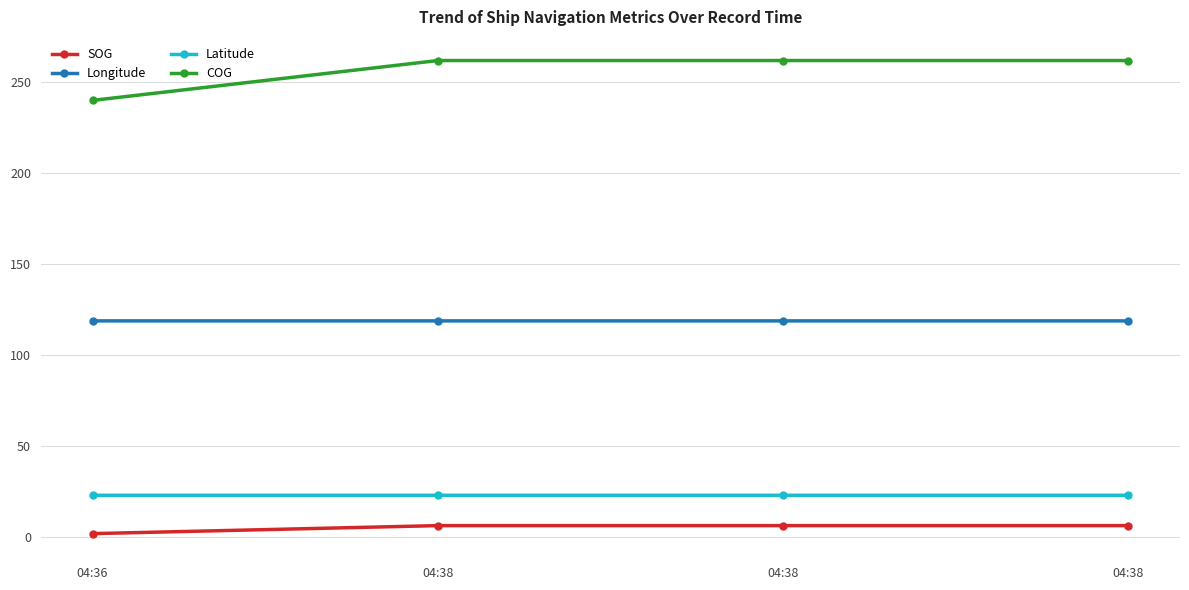

True or false: Latitude has more than 0 points higher than both neighbors.

False